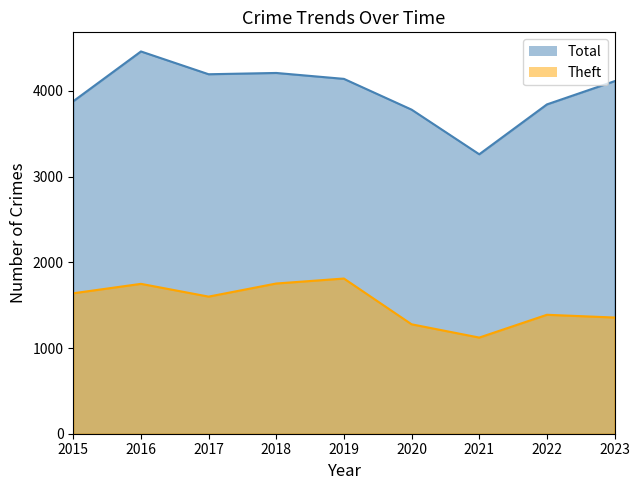

What is the difference between the maximum and minimum values in the Theft series?

689